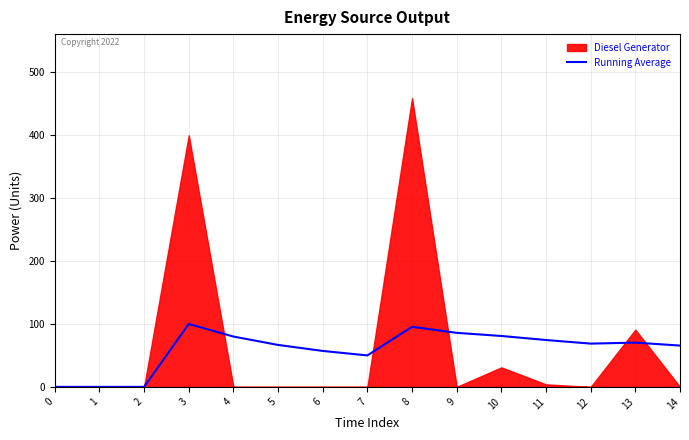

The value of Running Average at 14 is 35.3. True or false?

False